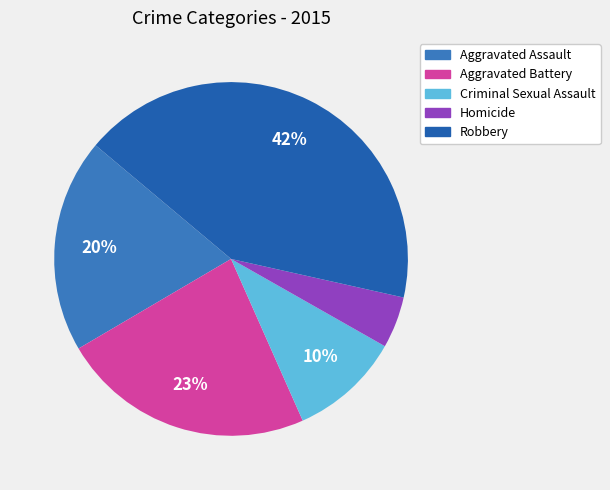

How many slices are in this pie chart?

5